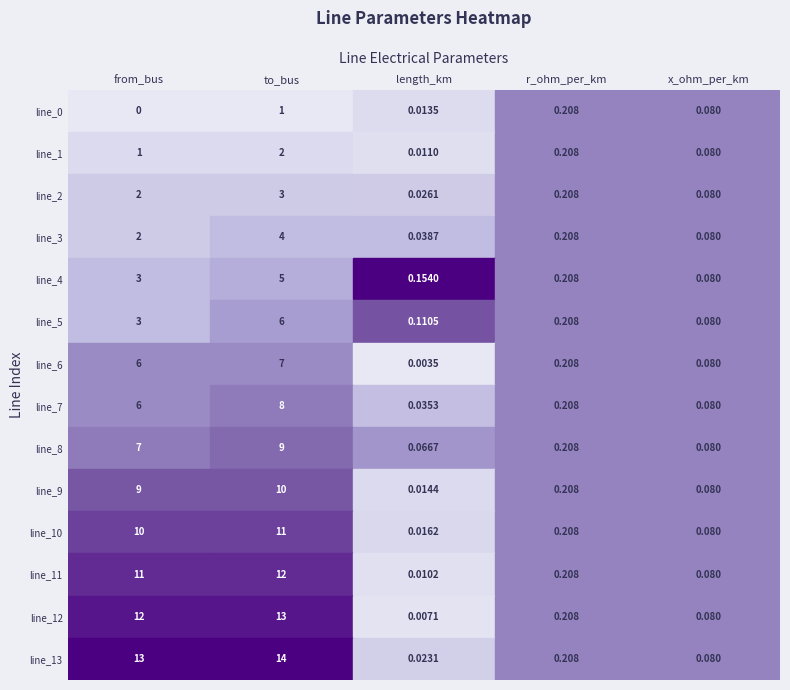

Which category has the lowest value in the line_3 series?

length_km